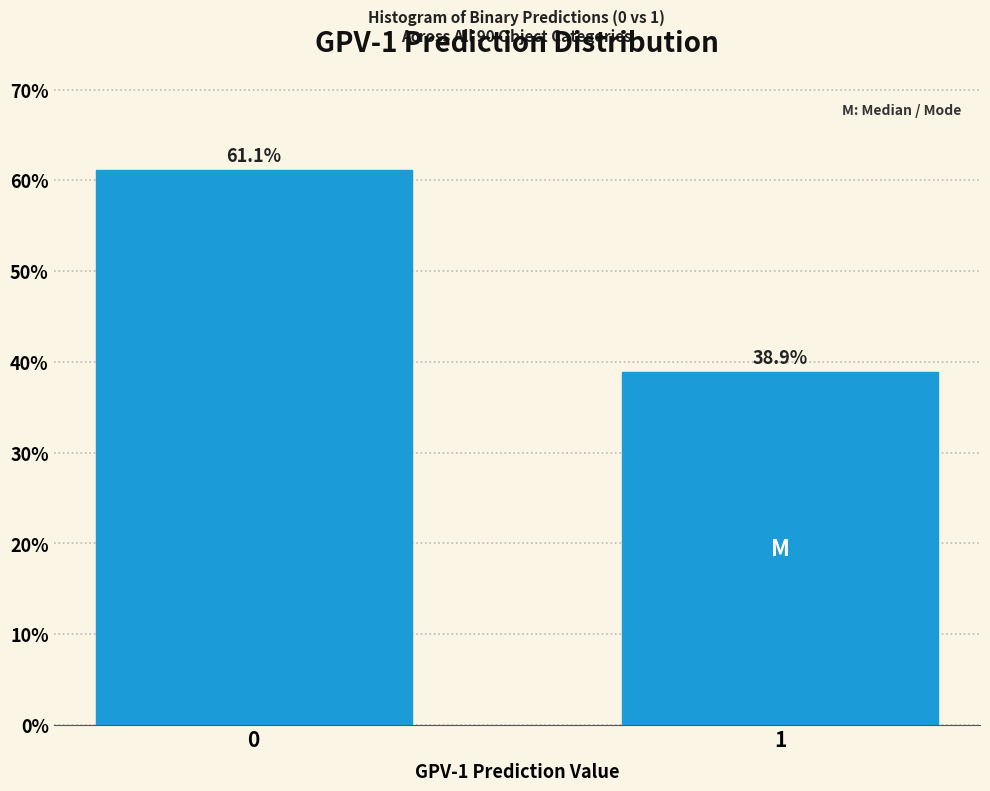

Reading right to left, transcribe all the data shown in this chart.

38.9	61.1